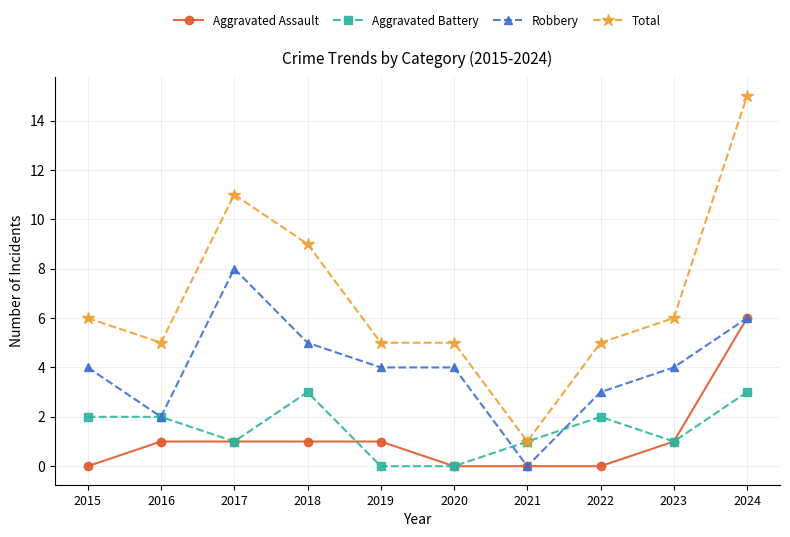

Does the chart display data point markers on the line(s)?

Yes